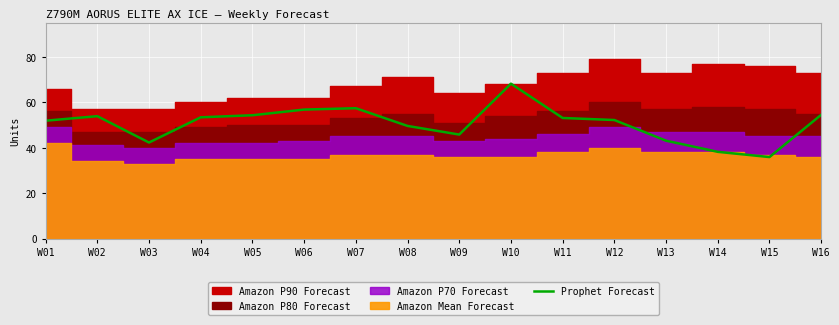

Reading right to left, transcribe all the data shown in this chart.

W16=54.5	W15=35.9	W14=38.2	W13=43.1	W12=52.2	W11=53.1	W10=68.2	W09=45.8	W08=49.6	W07=57.4	W06=56.8	W05=54.3	W04=53.4	W03=42.3	W02=53.9	W01=51.9